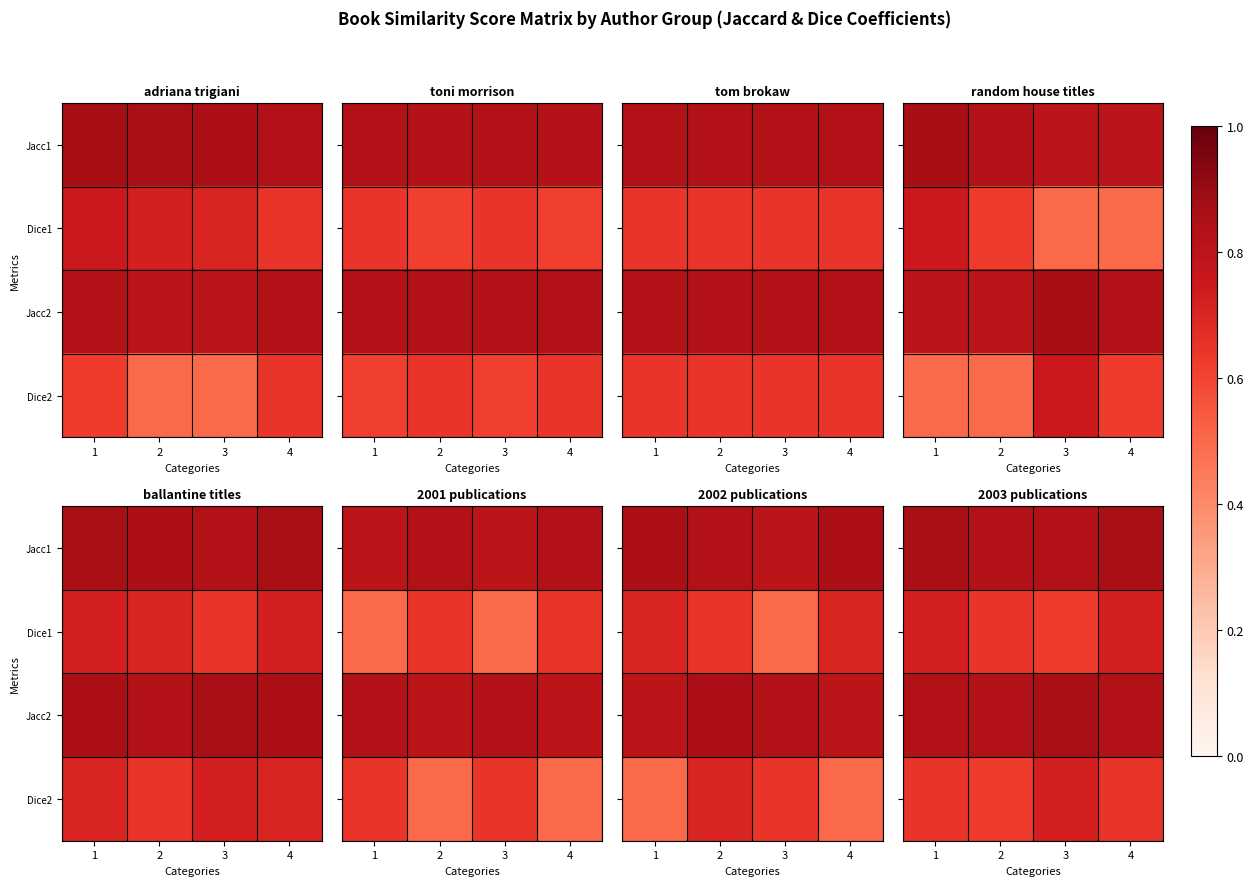

What is the spread (max minus min) of values at 3?

0.2